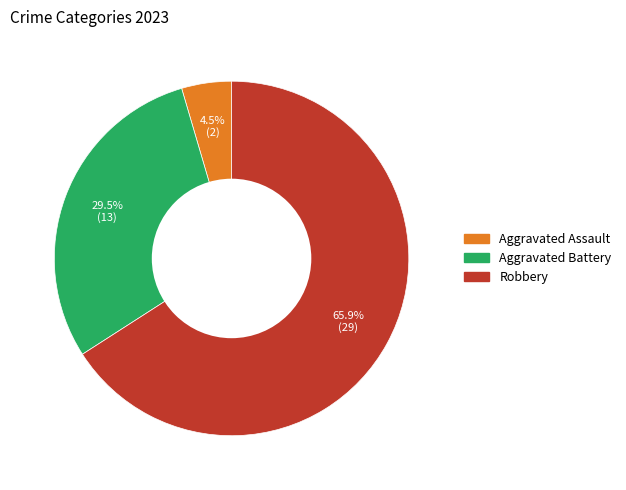

Does any single category account for the majority?

Yes